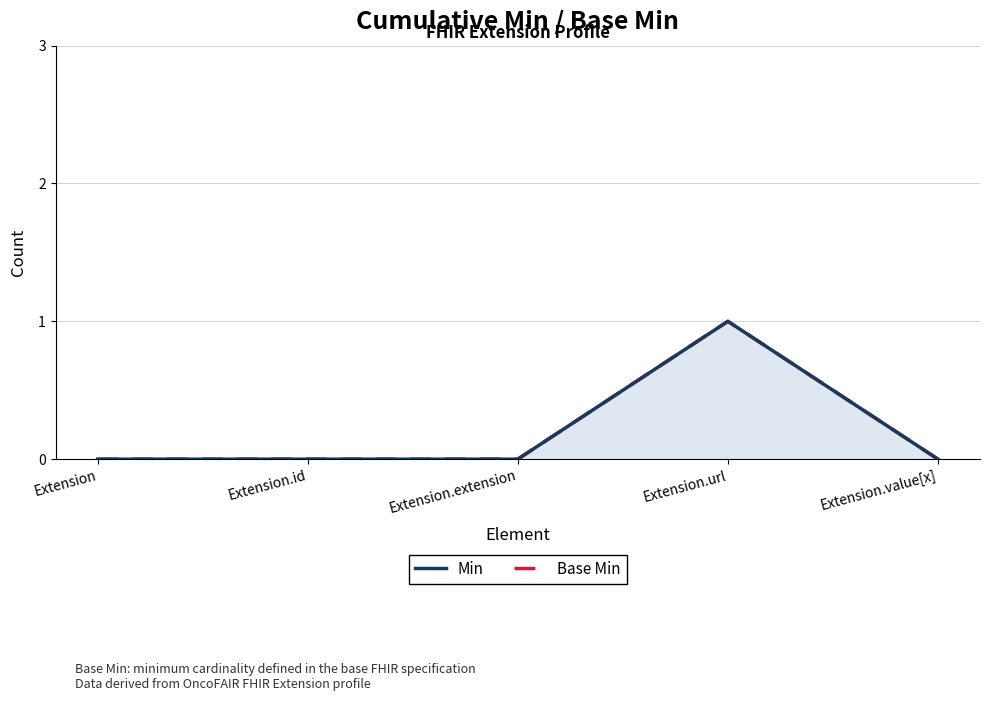

Count the number of categories in the chart.

5